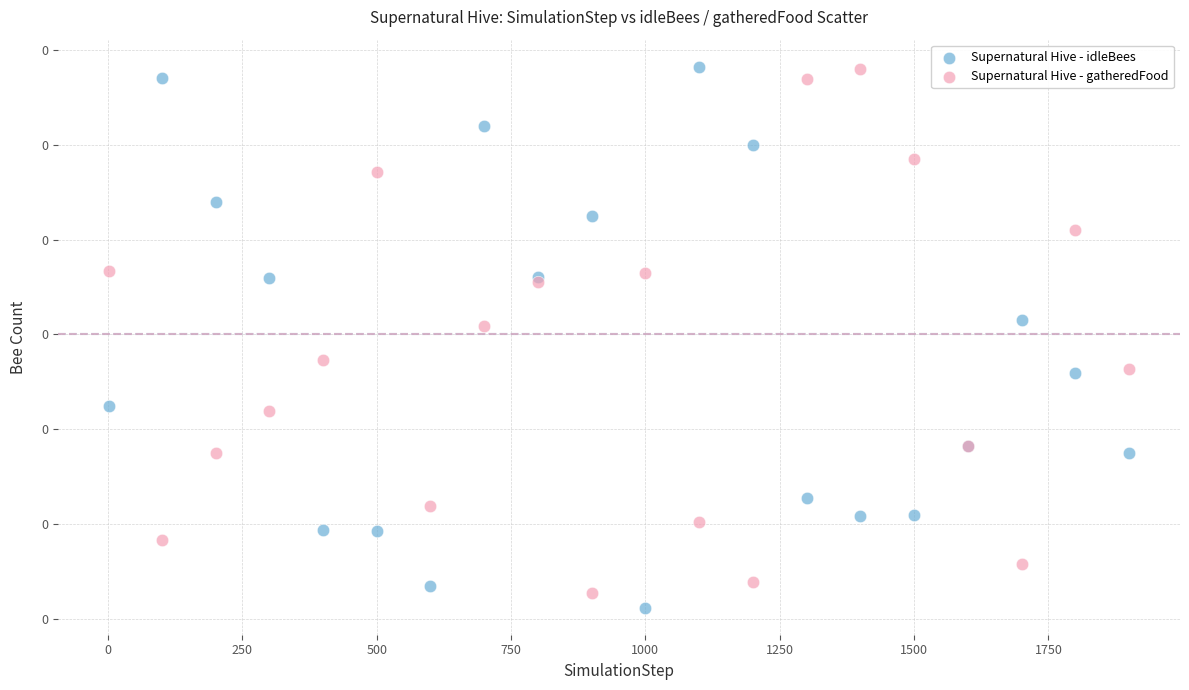

What are all the series names shown in the legend?

Supernatural Hive - idleBees, Supernatural Hive - gatheredFood